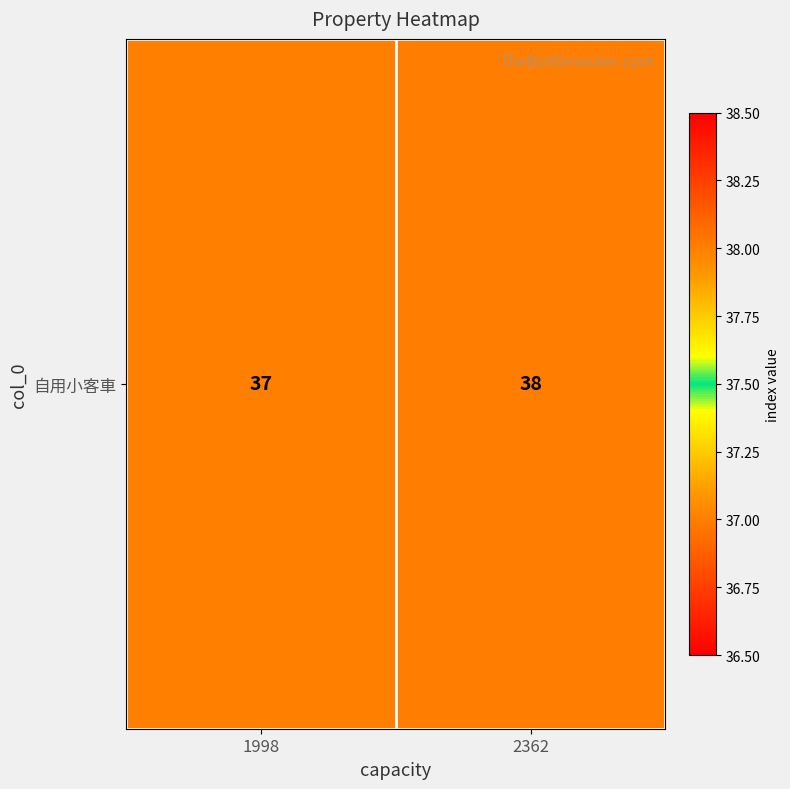

True or false: the data shows 17 at 2362.

False